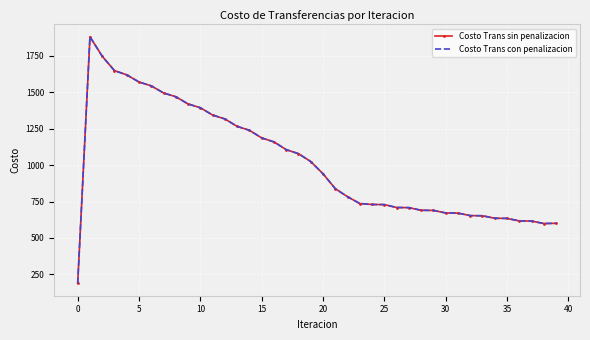

What is the average value of the Costo Trans con penalizacion series?

1015.3